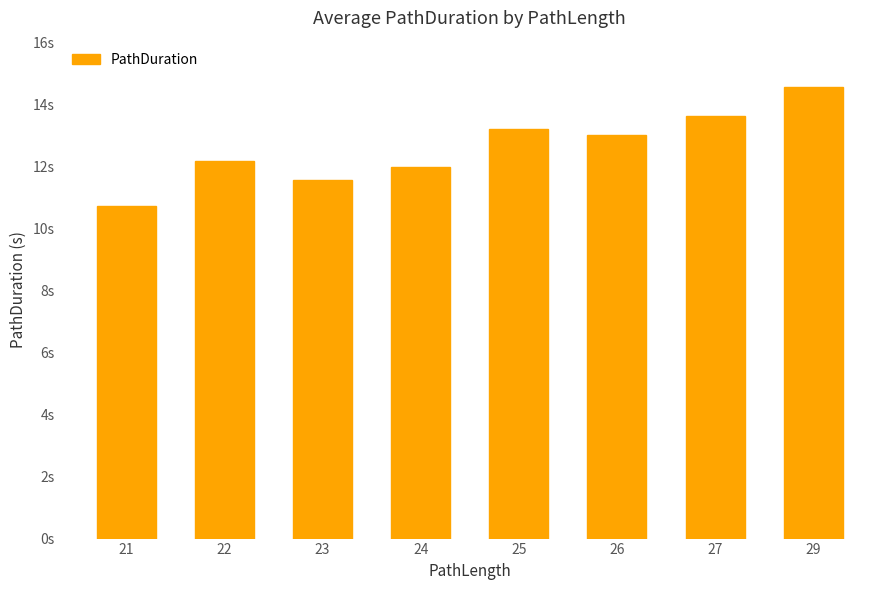

List the labels in order of value, smallest first.

21, 23, 24, 22, 26, 25, 27, 29